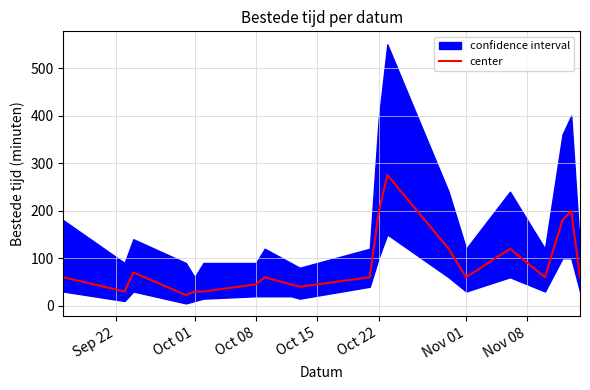

True or false: there are more than 0 points higher than both neighbors.

True